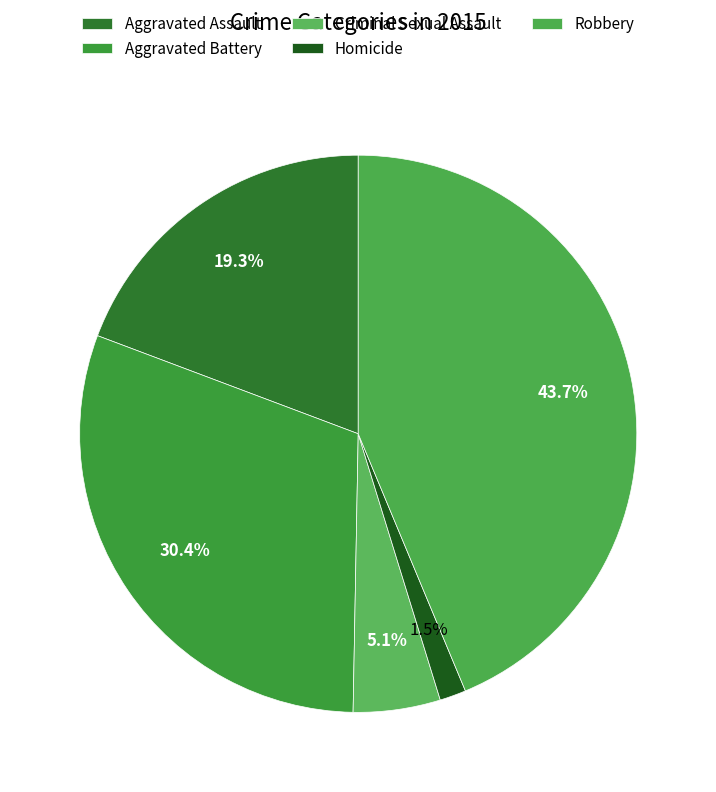

Is it true that Criminal Sexual Assault is 15% of the pie?

False